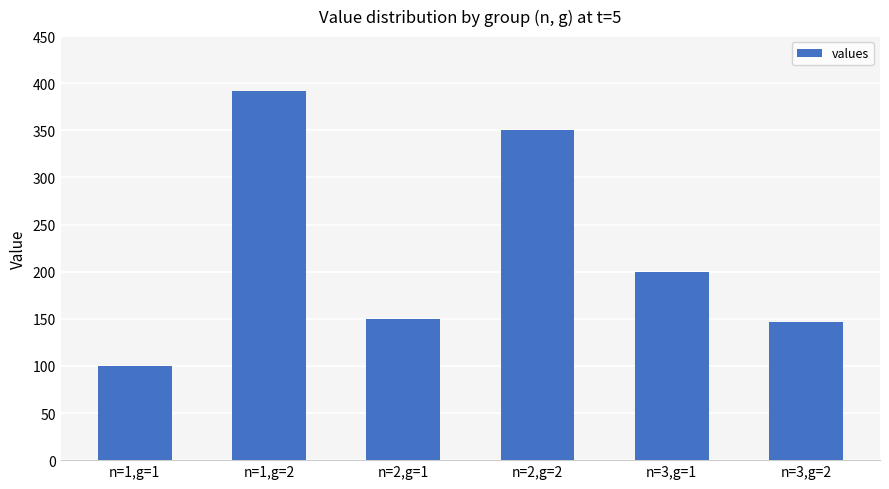

Rank the categories by value from lowest to highest.

n=1,g=1, n=3,g=2, n=2,g=1, n=3,g=1, n=2,g=2, n=1,g=2